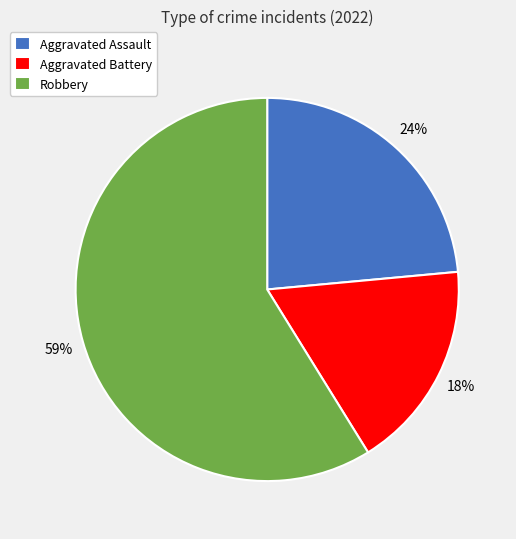

Do Robbery and Aggravated Assault together represent more than half of the pie?

Yes